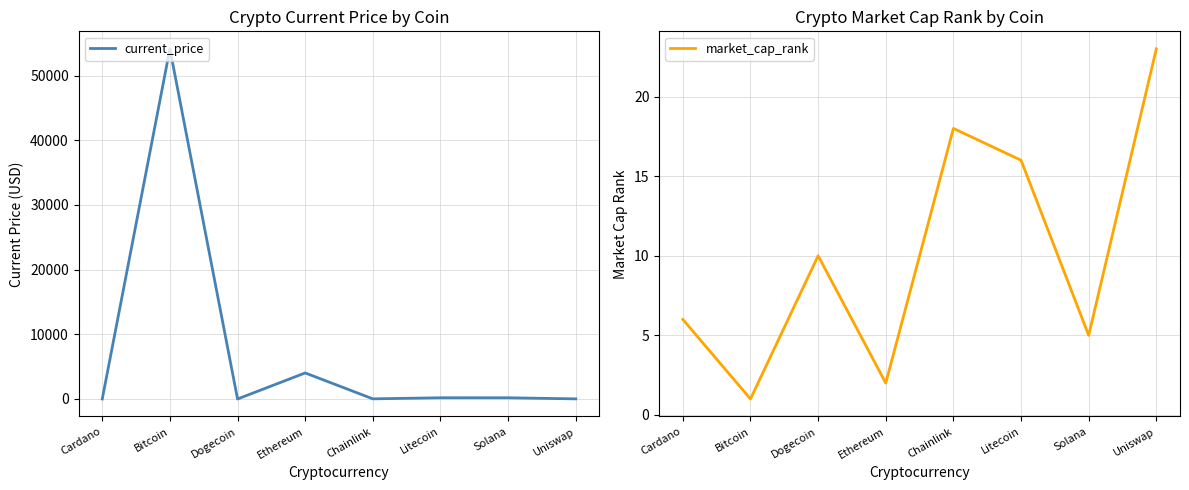

Reading left to right, extract all data points from this chart.

current_price: Cardano=1.5	Bitcoin=54128.0	Dogecoin=0.2	Ethereum=4028.2	Chainlink=23.4	Litecoin=188.7	Solana=187.0	Uniswap=18.9
market_cap_rank: Cardano=6.0	Bitcoin=1.0	Dogecoin=10.0	Ethereum=2.0	Chainlink=18.0	Litecoin=16.0	Solana=5.0	Uniswap=23.0